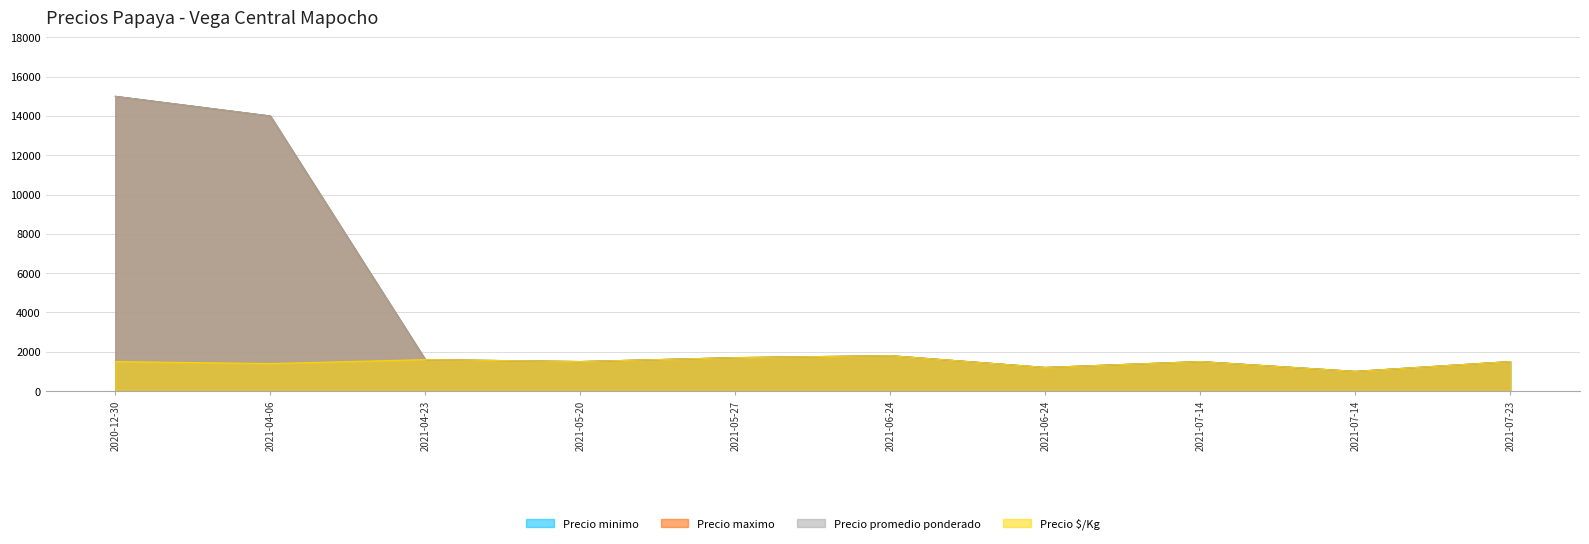

Is the value of Precio $/Kg at 2021-07-14 greater than the value of Precio maximo at 2021-07-14?

No